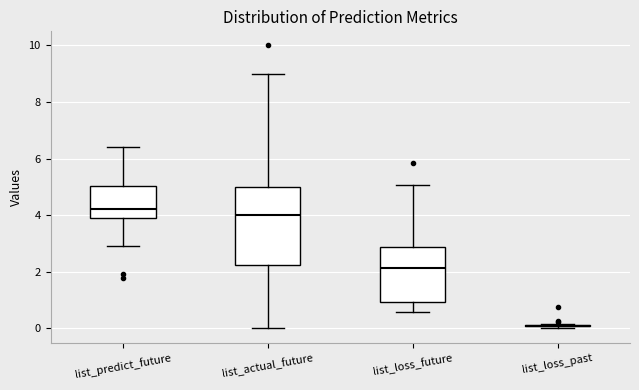

Where is the upper edge of the box for list_predict_future on the y-axis? The values are not printed on the chart, so give them approximately, as read against the axis.

5.0